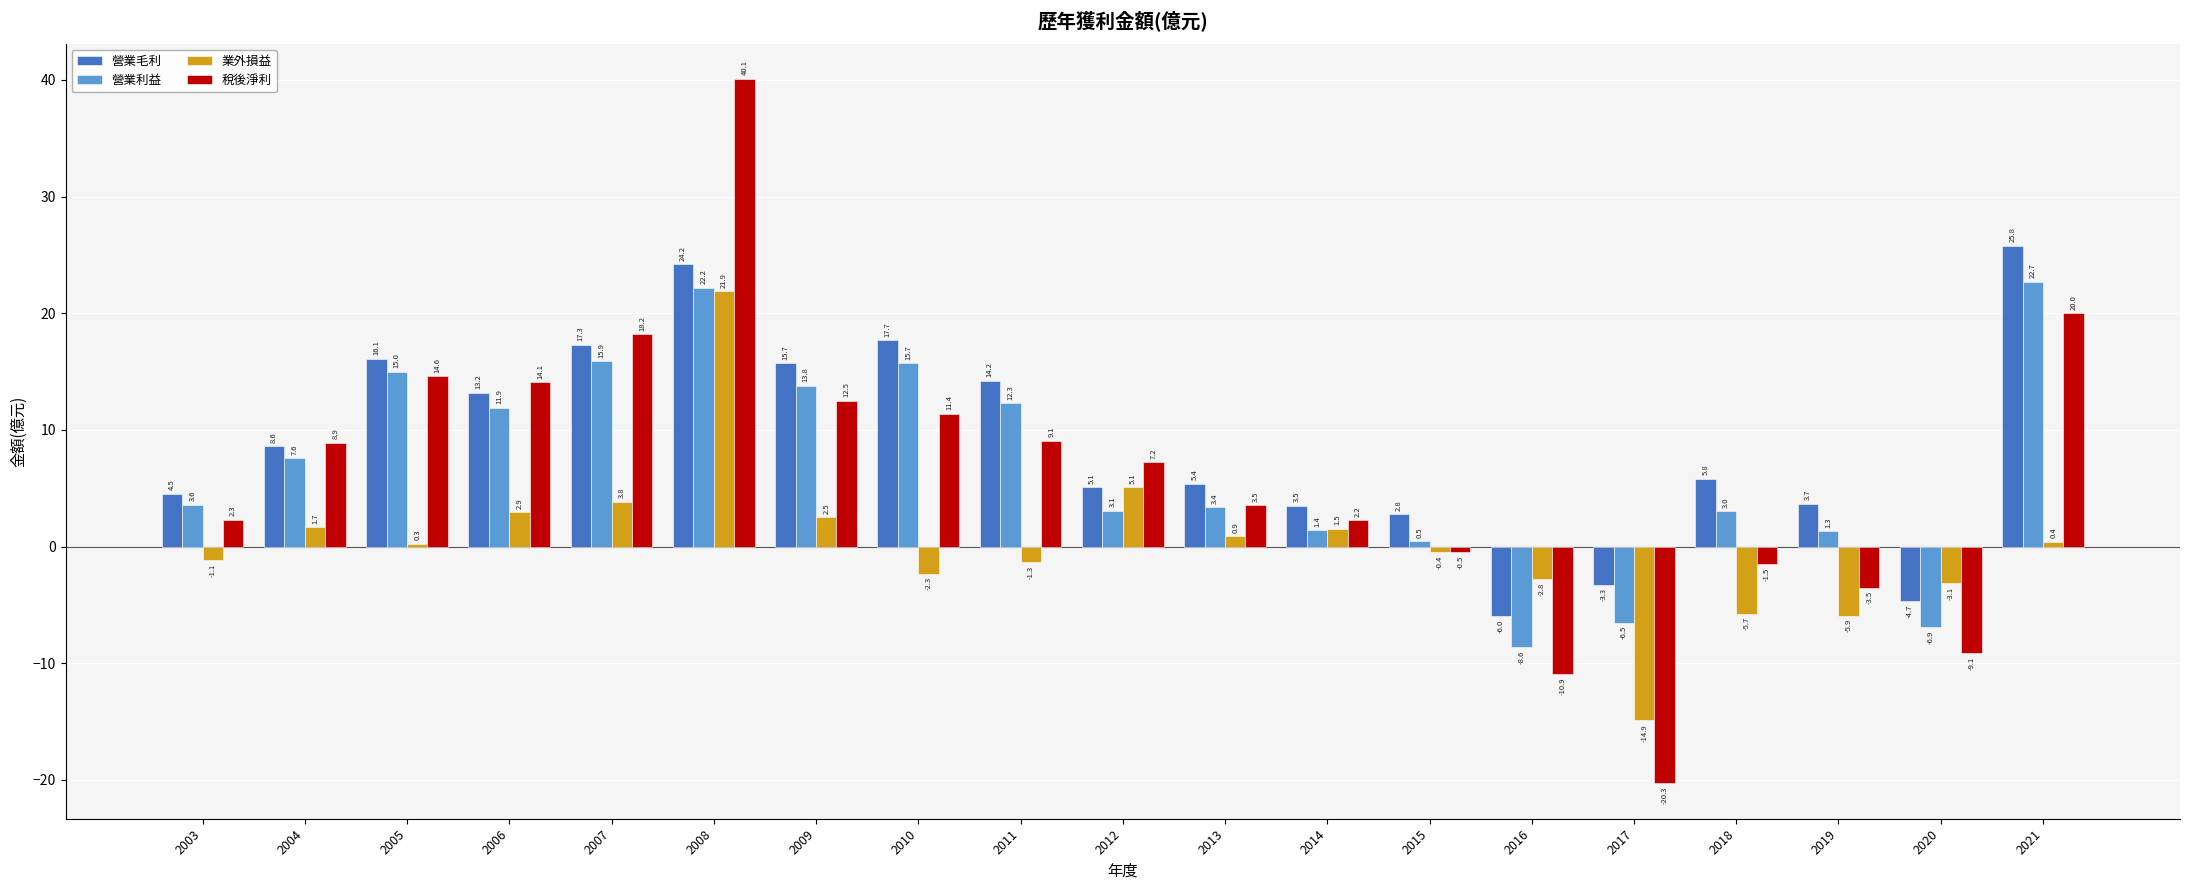

What is the total value across all series at 2015?

2.3